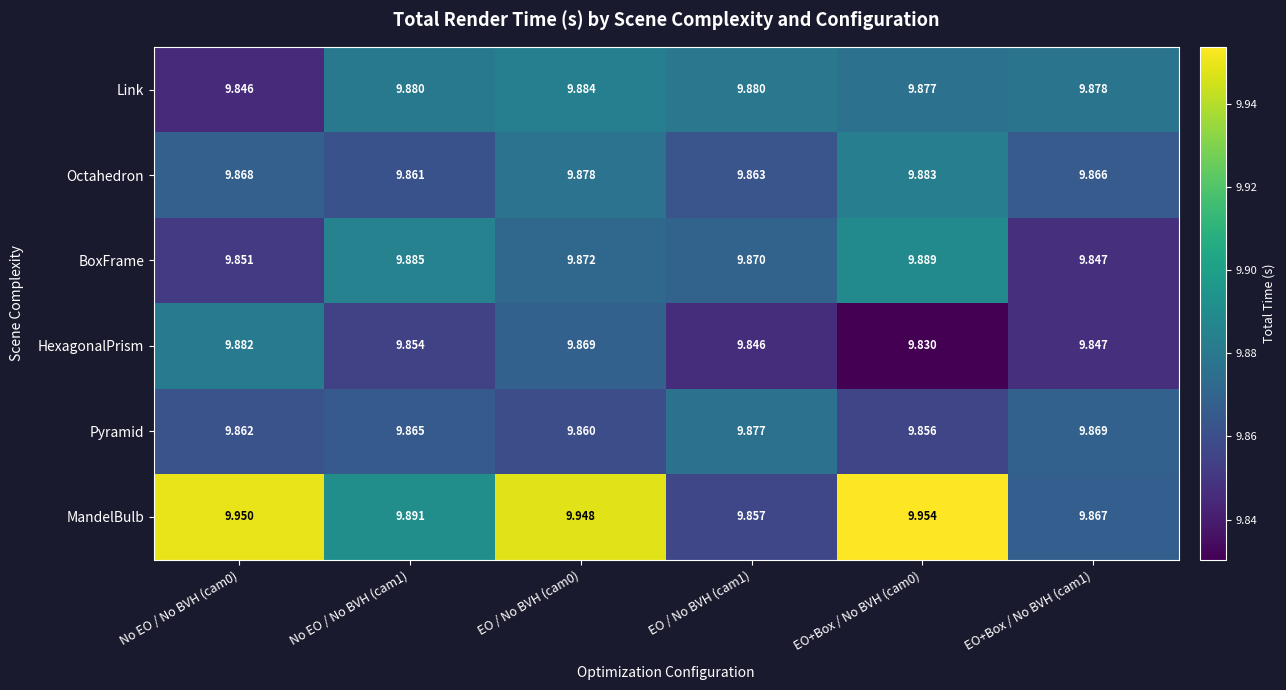

Which series has the largest range (max minus min)?

MandelBulb